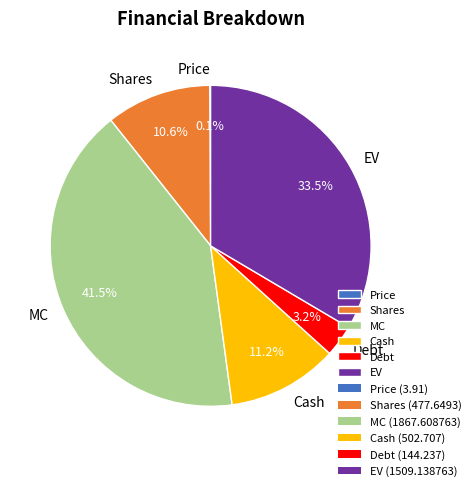

How much of the chart is everything except Cash?

88.8%